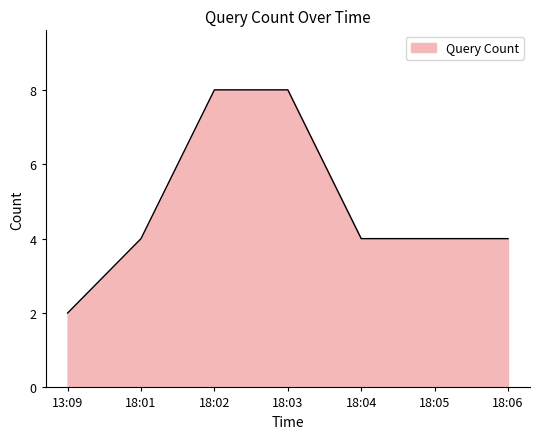

Between 18:01 and 18:02, which is larger?

18:02